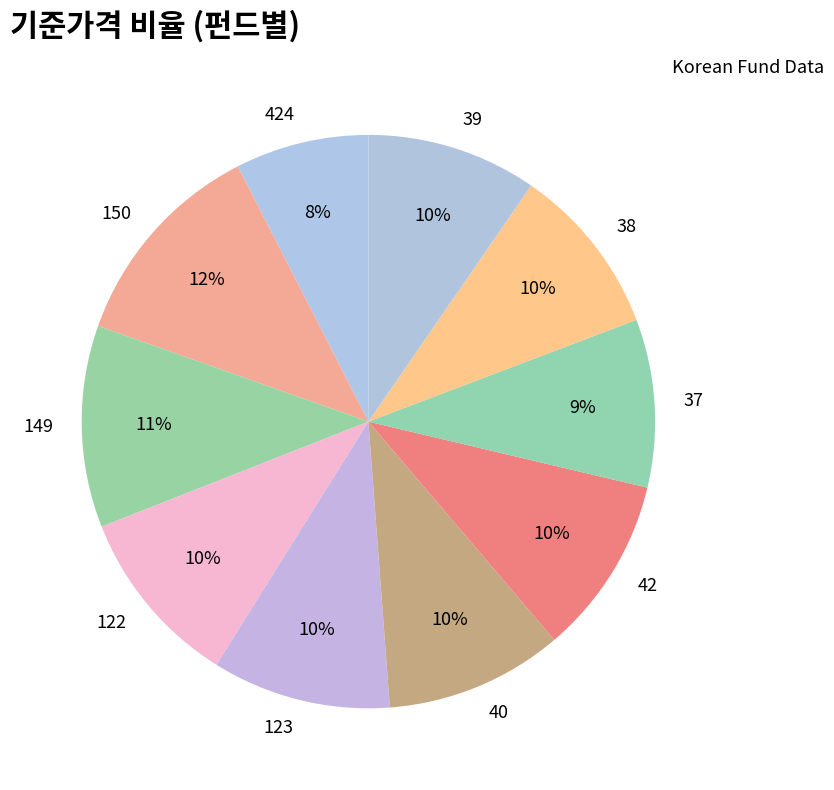

Count the number of slices in the pie.

10